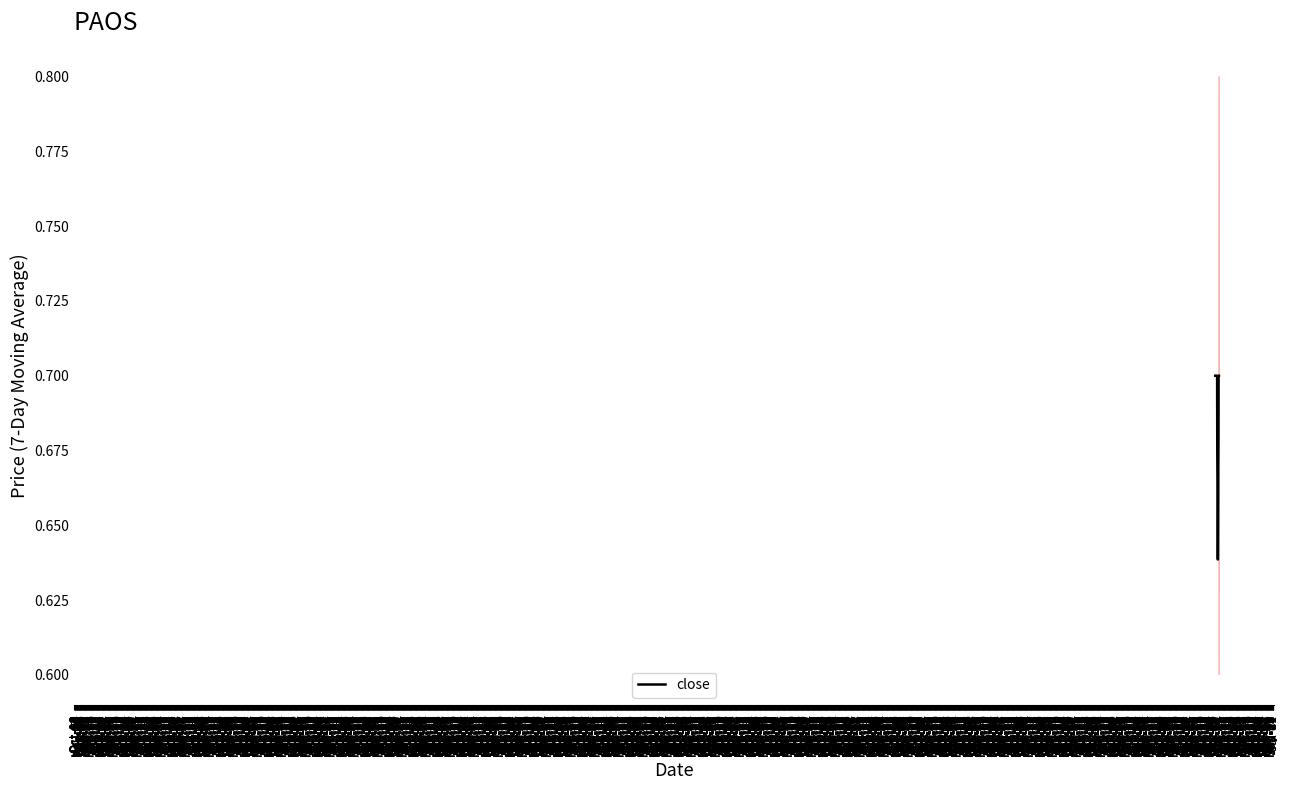

Which has a higher value, Oct-17 or Feb-20?

Oct-17